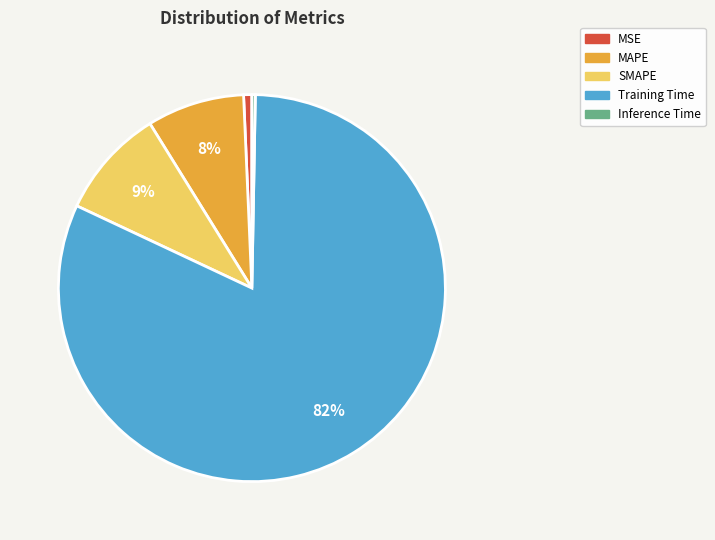

How many segments does this pie chart have?

5